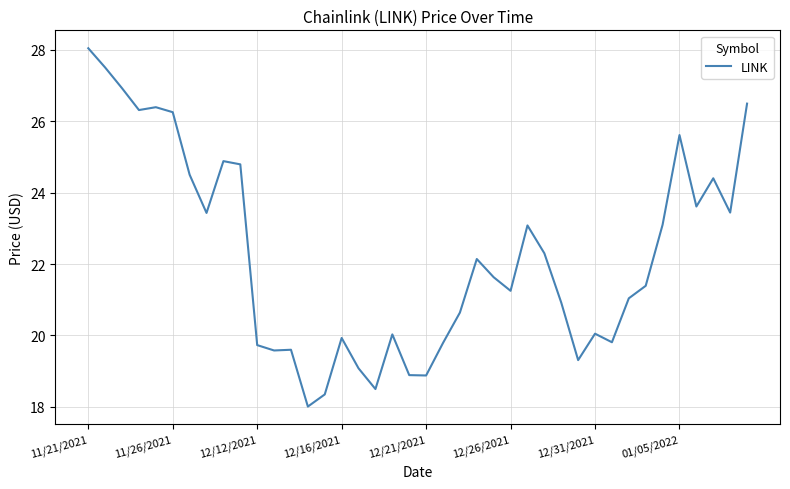

What is the smallest value displayed?

18.0